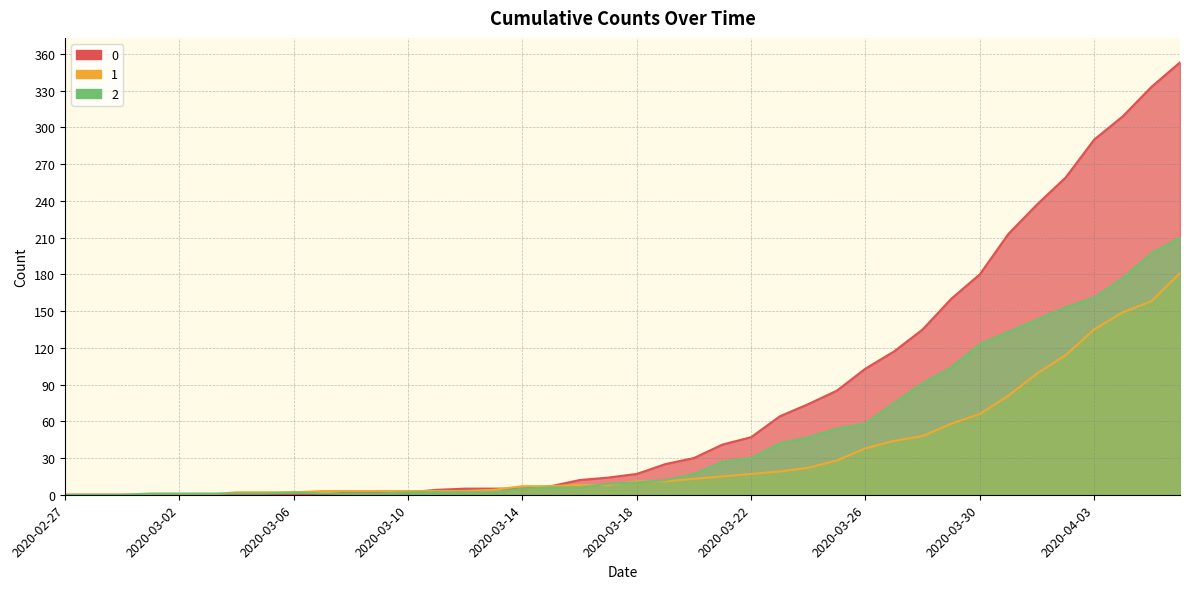

What is the difference between the highest and lowest values at 2020-03-10?

1